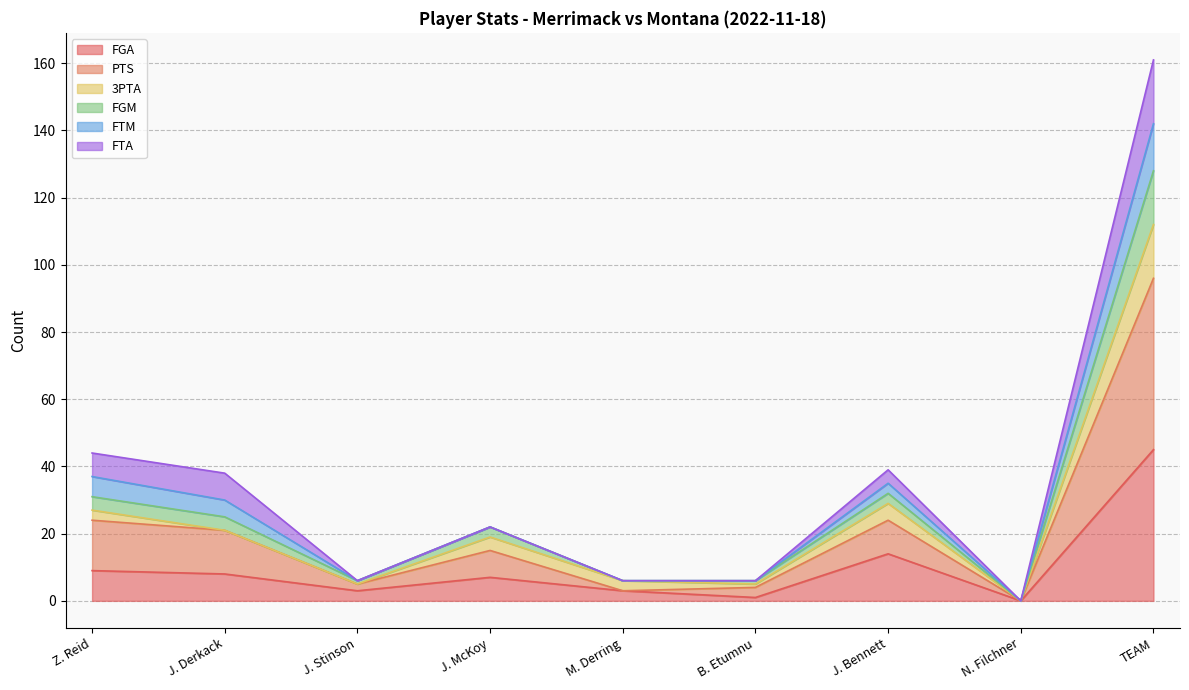

At which category is the sum across all series the highest?

TEAM